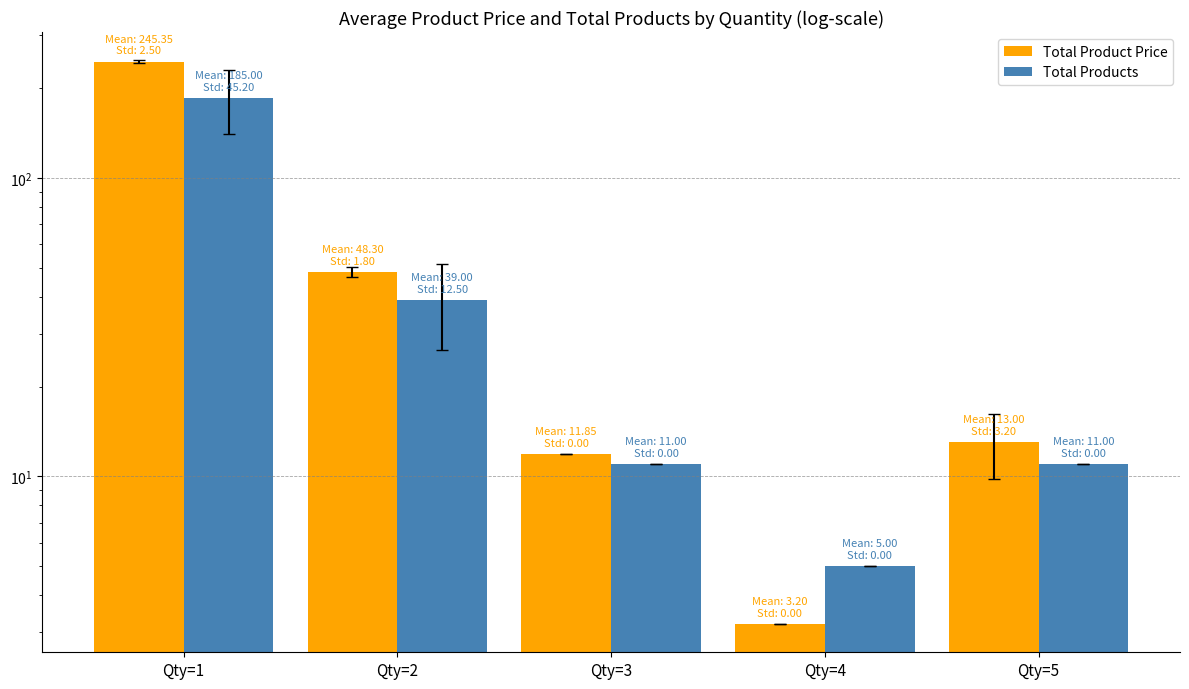

Which label corresponds to the smallest value in the chart?

Qty=4